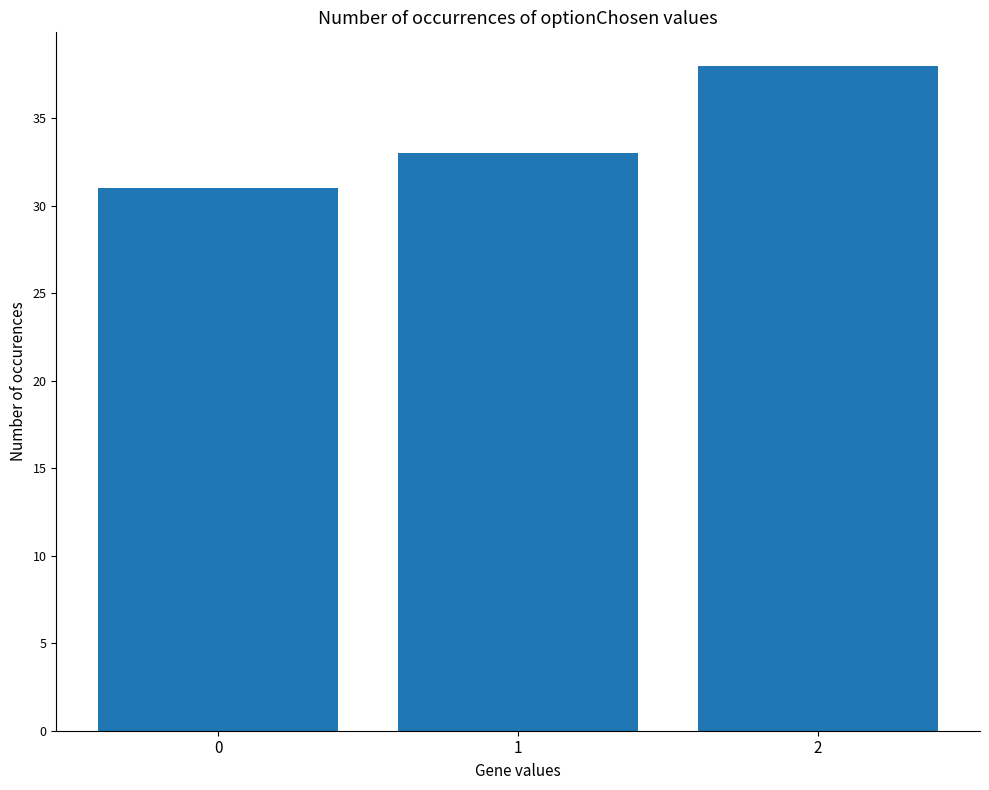

The chart shows a value of 61 at 2. True or false?

False